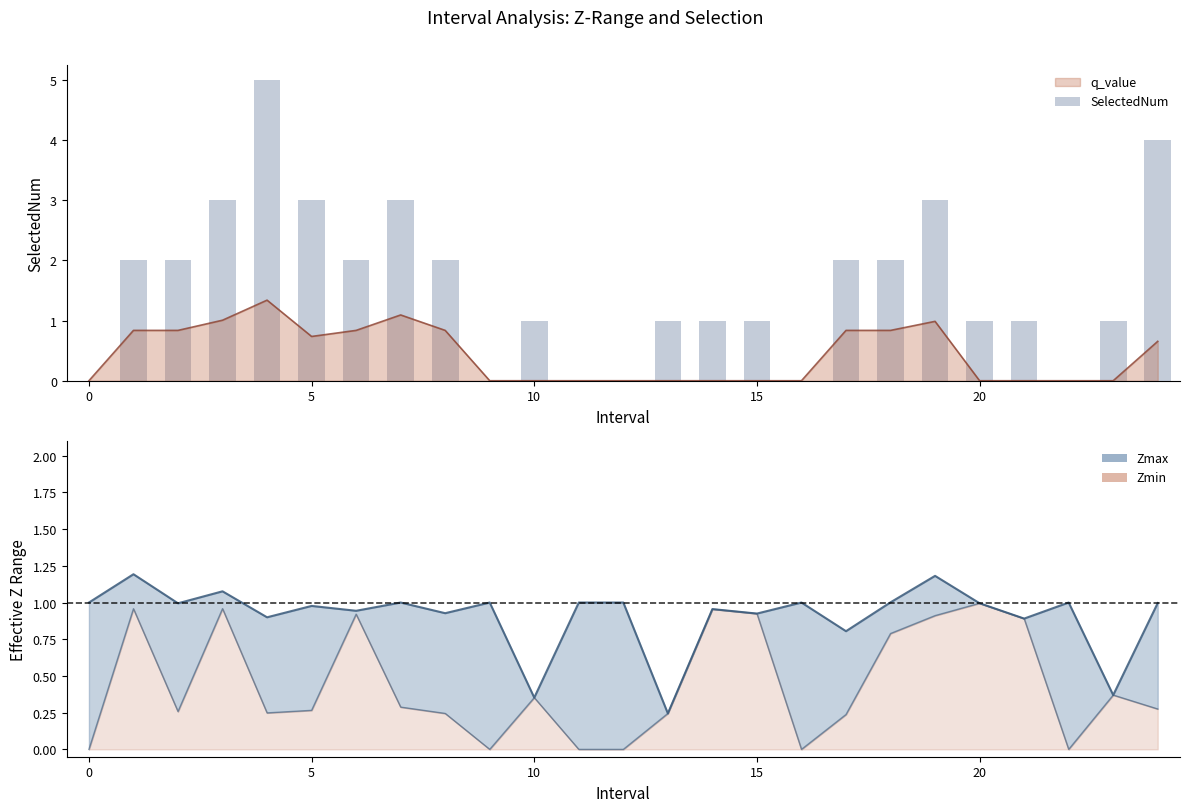

What is the sum of all Zmin values?

11.1